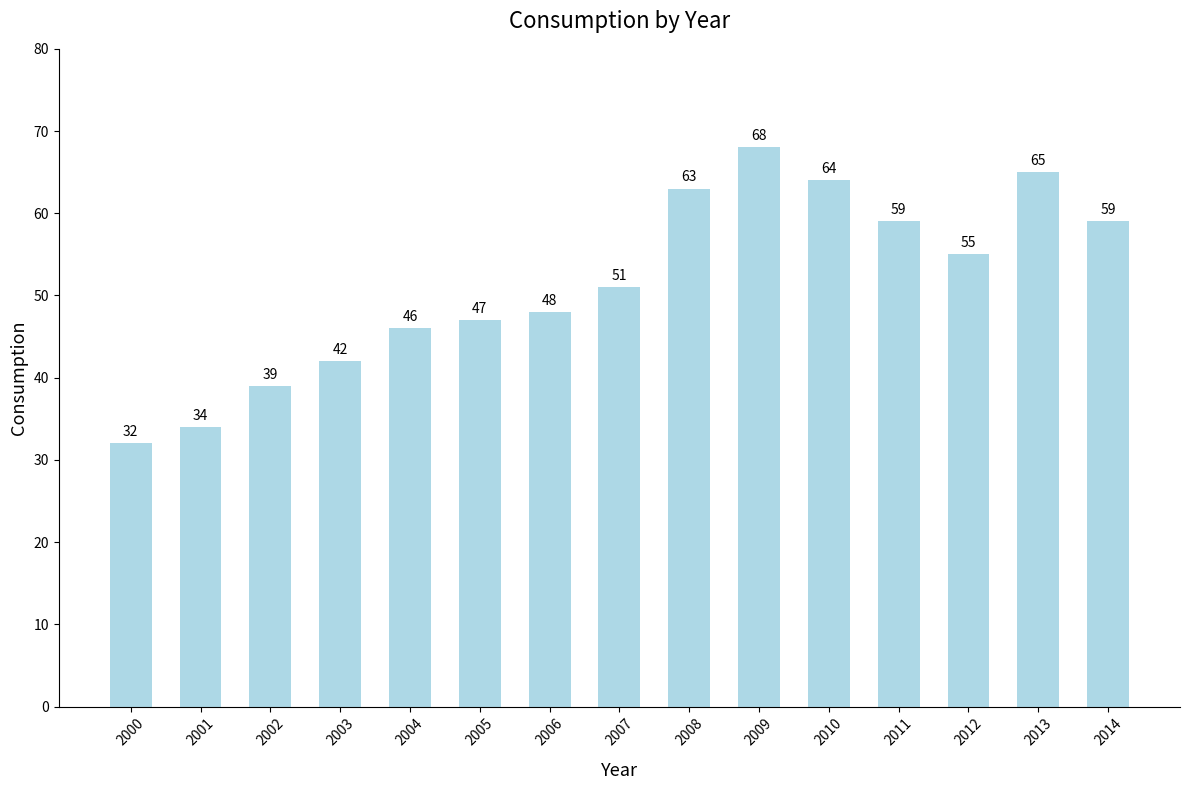

Is it true that the value at 2004 is 46?

True